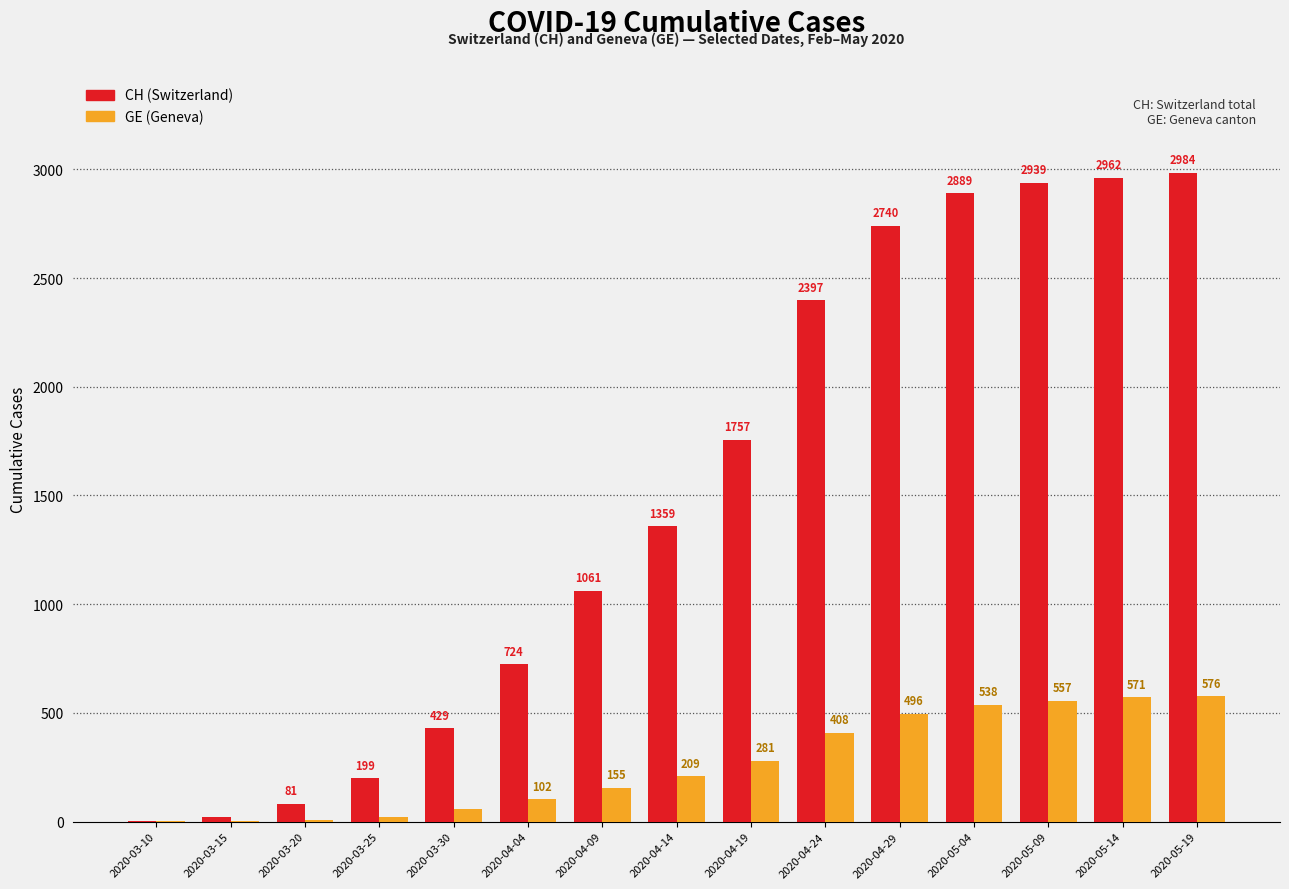

At which category does the chart reach its peak across all series?

2020-05-19